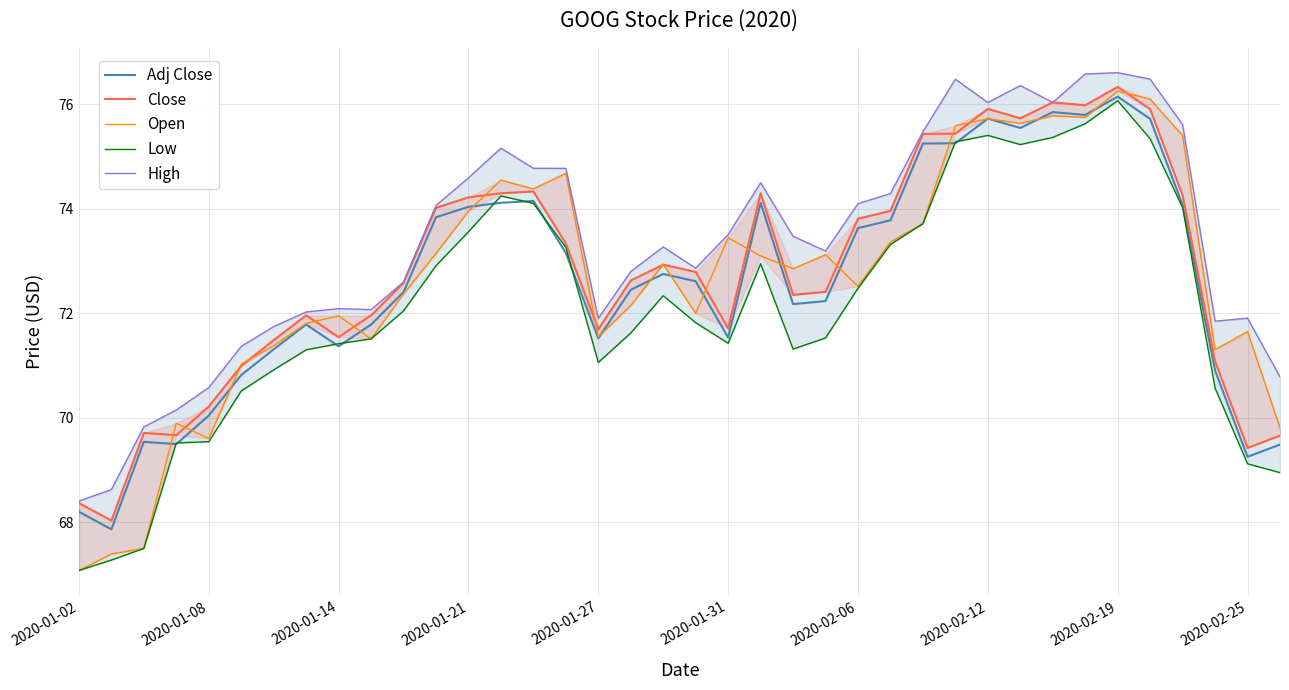

What is the label of the 1st point from the left?

2020-01-02